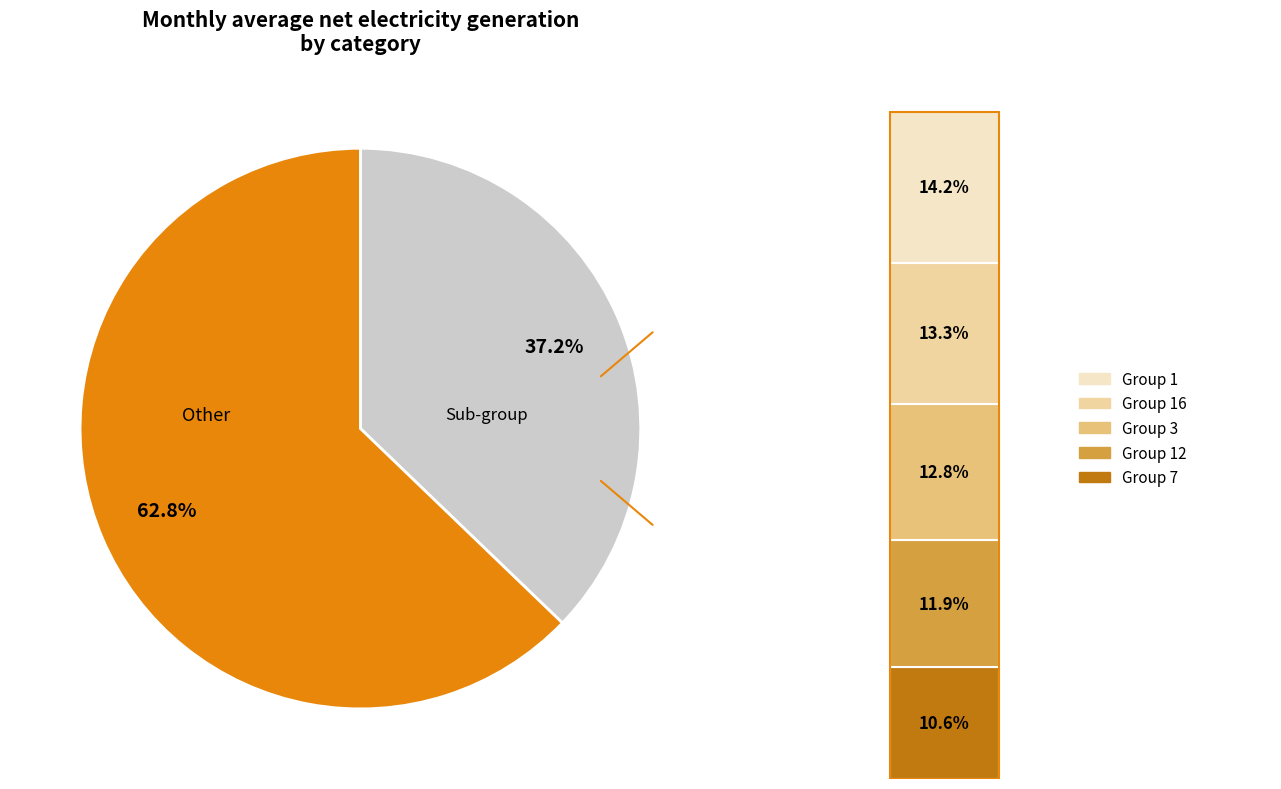

Is it true that 7 is 1% of the pie?

False